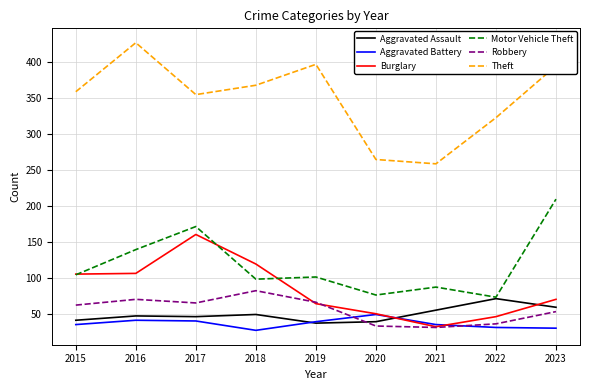

At which label is Aggravated Assault closest to 55?

2021